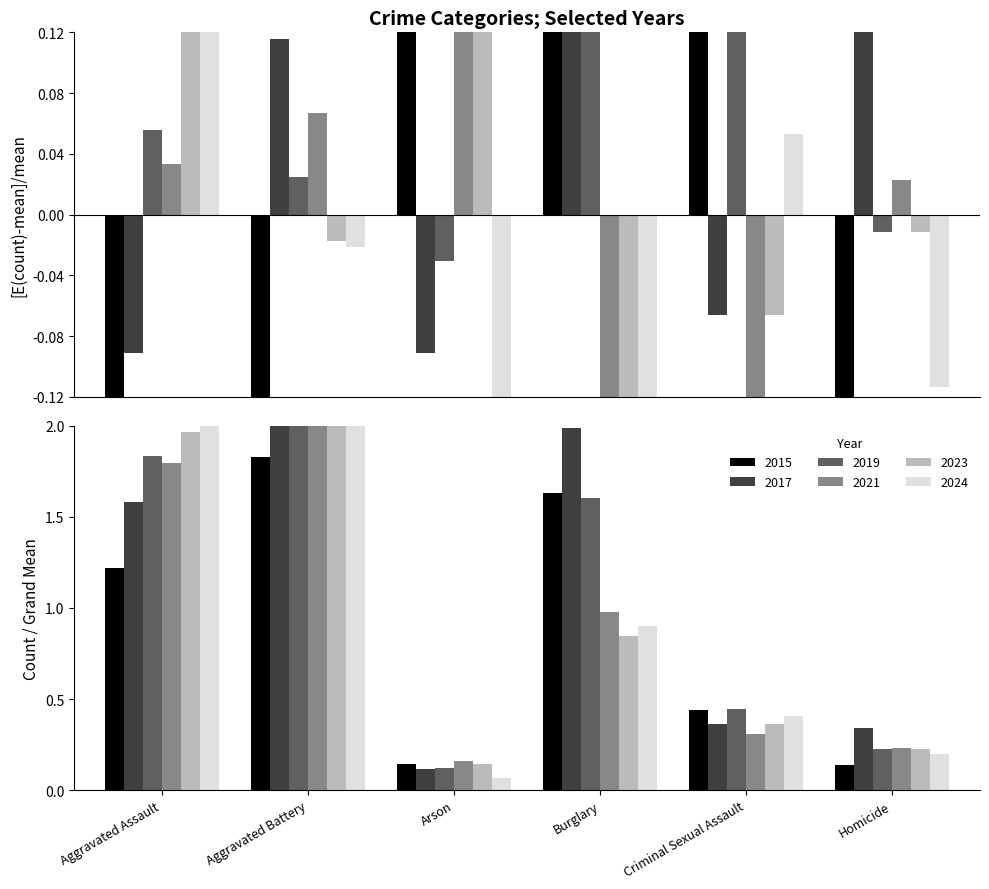

What is the sum of all 2019 values?

6.5